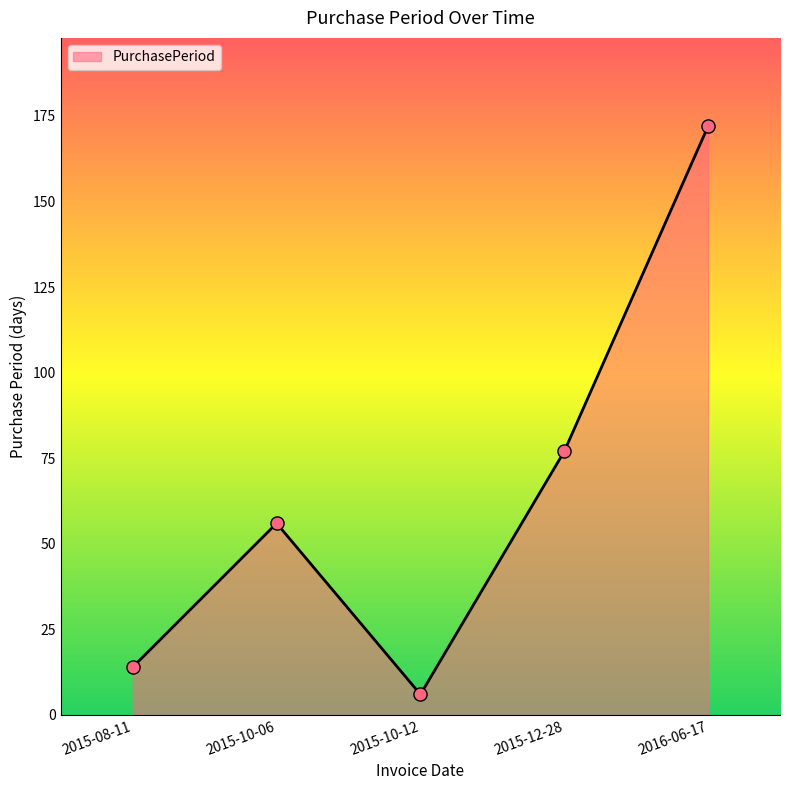

What is the change in value from 2015-12-28 to 2016-06-17?

+95